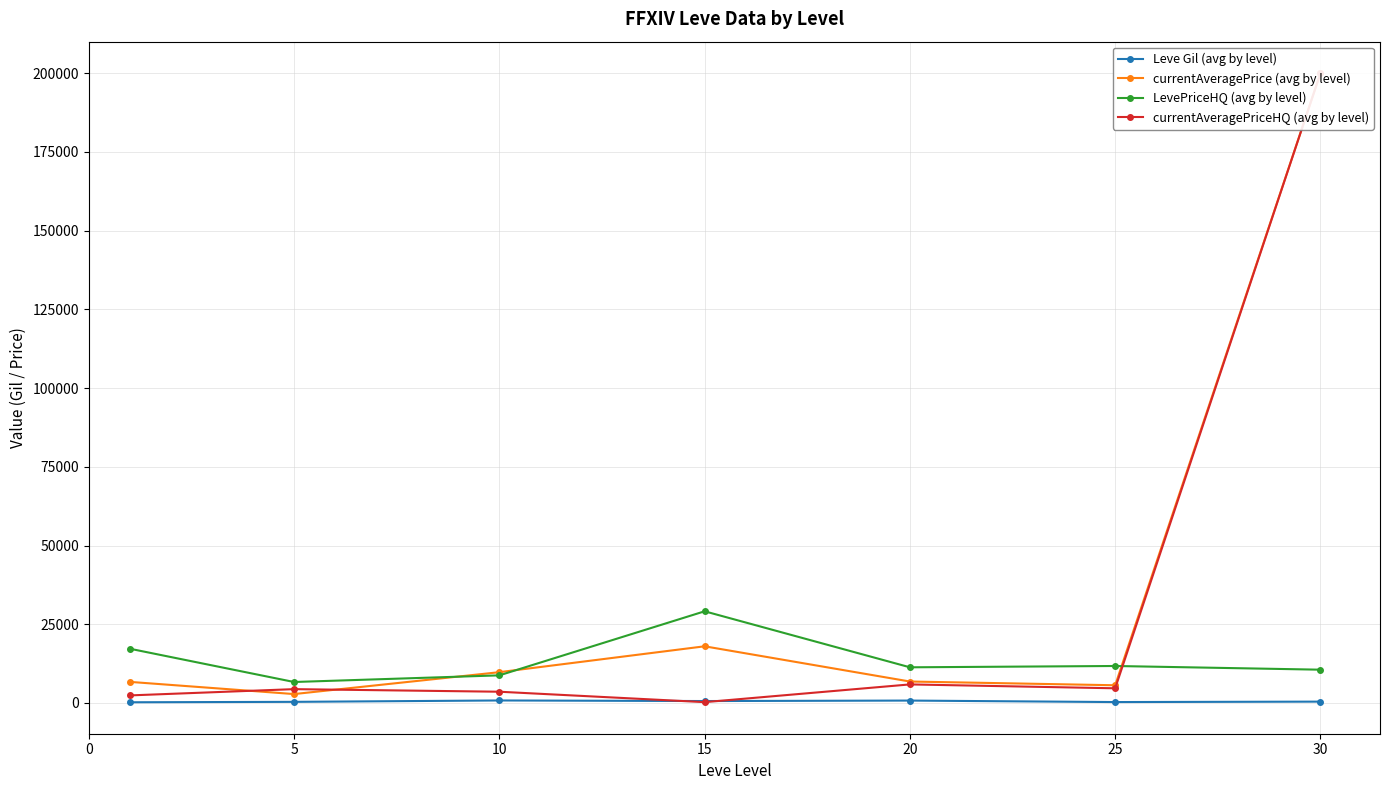

After their last crossing, which series has the higher values: currentAveragePrice (avg by level) or currentAveragePriceHQ (avg by level)?

currentAveragePrice (avg by level)